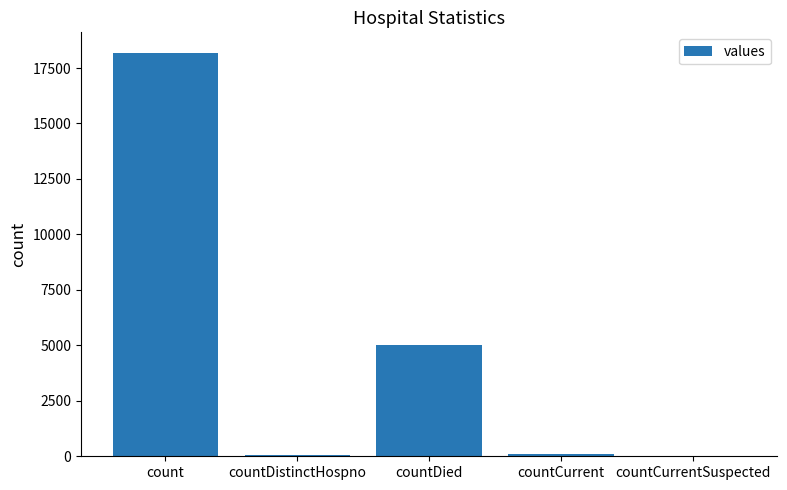

True or false: the data shows 12382 at countCurrentSuspected.

False